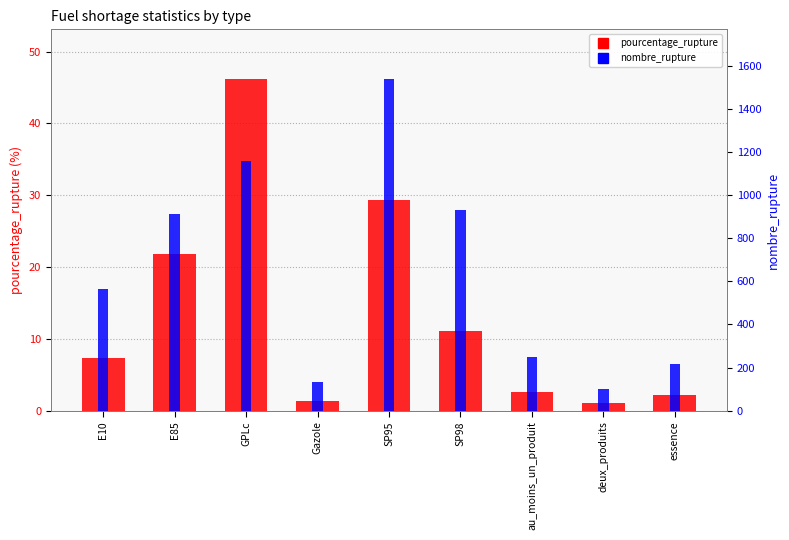

How many bars are there in each group?

2